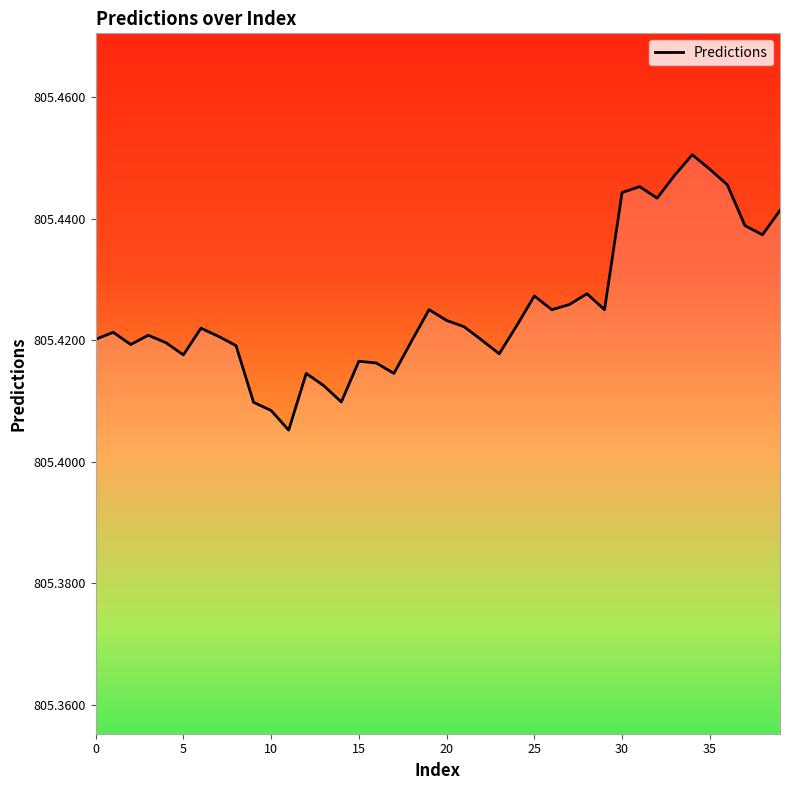

Approximately how many times larger is the value at 15 compared to 31?

1.0